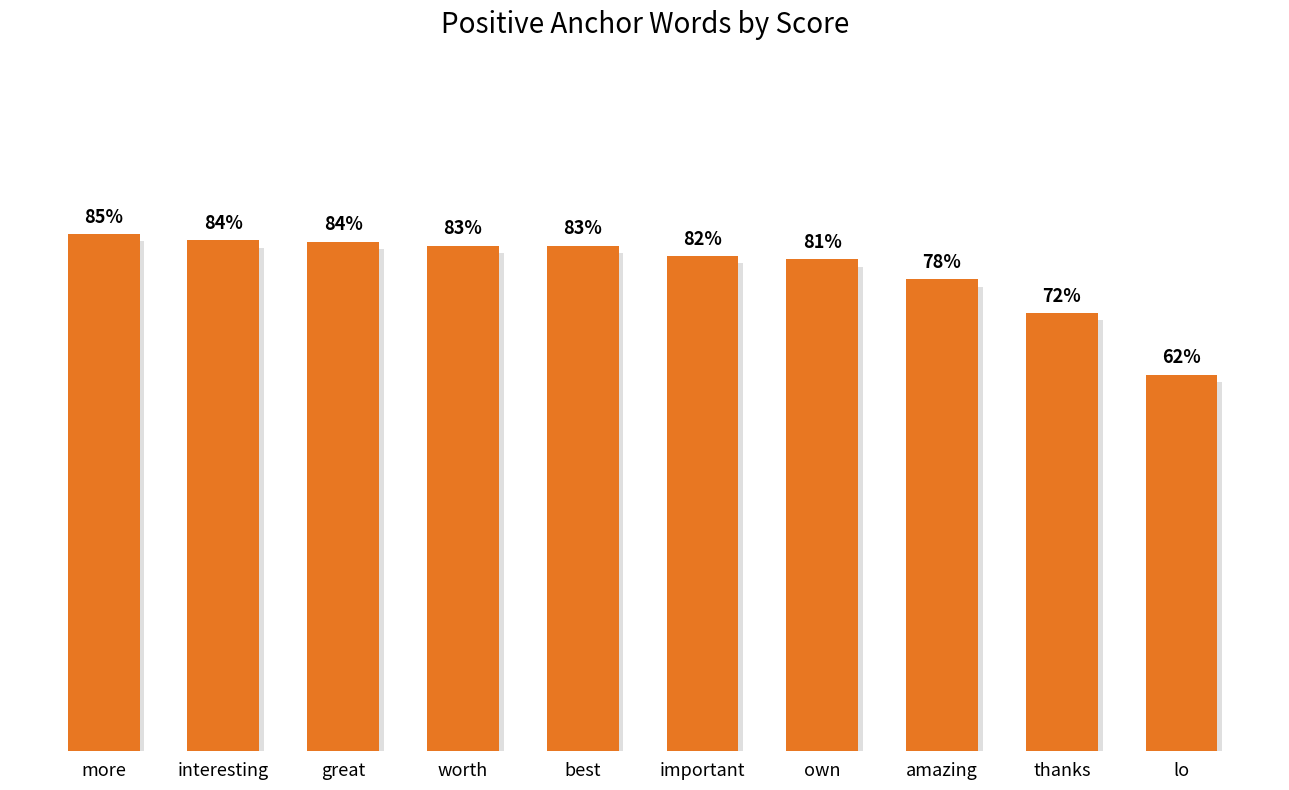

Reading left to right, list all the values displayed in this chart.

more=0.9	interesting=0.8	great=0.8	worth=0.8	best=0.8	important=0.8	own=0.8	amazing=0.8	thanks=0.7	lo=0.6